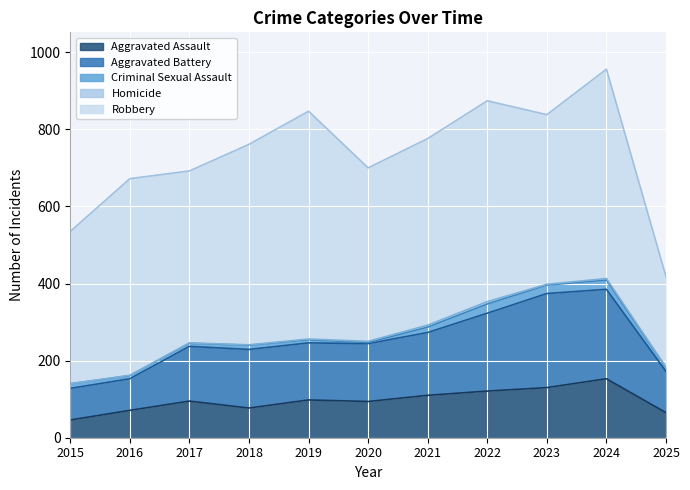

How many distinct data groups are displayed?

5